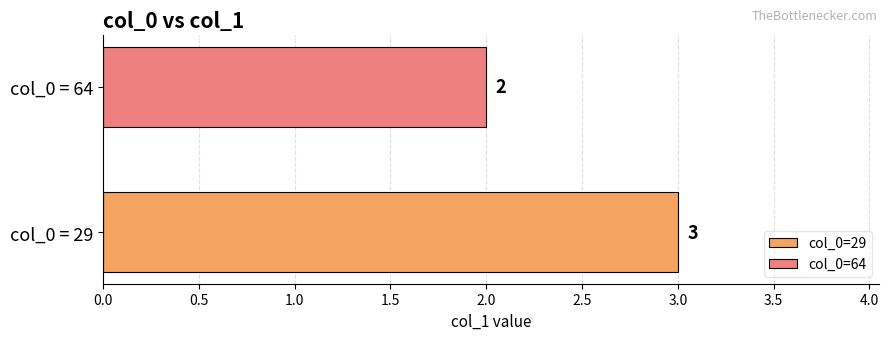

Rank the series by their average value, from highest to lowest.

col_0=29, col_0=64